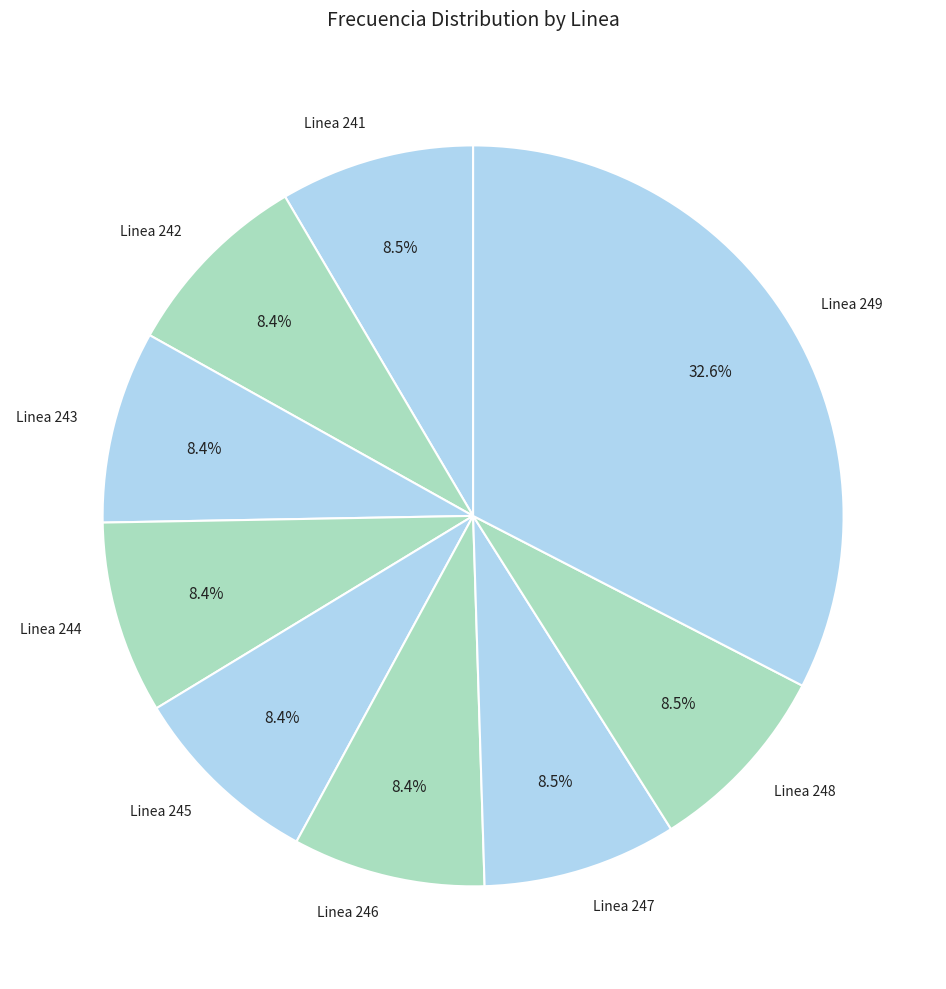

What is the ratio of the value at Linea 242 to the value at Linea 246?

1.0